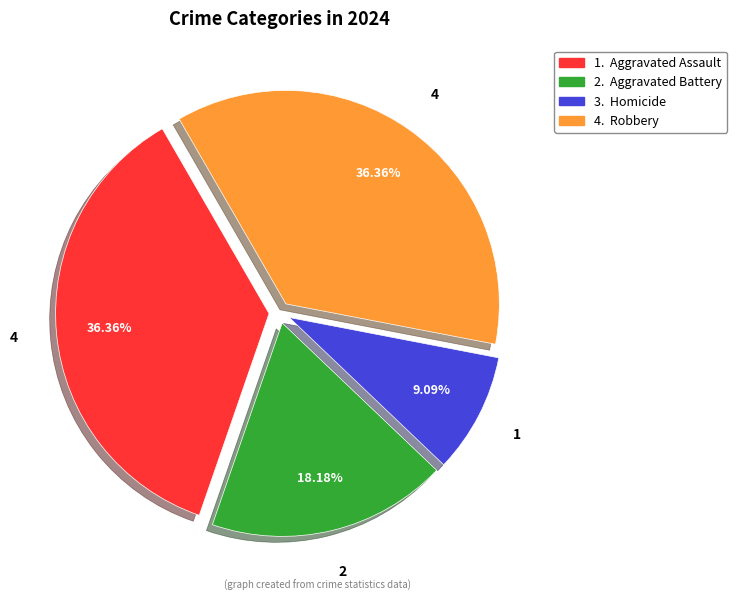

Is there any slice that represents more than half of the pie?

No